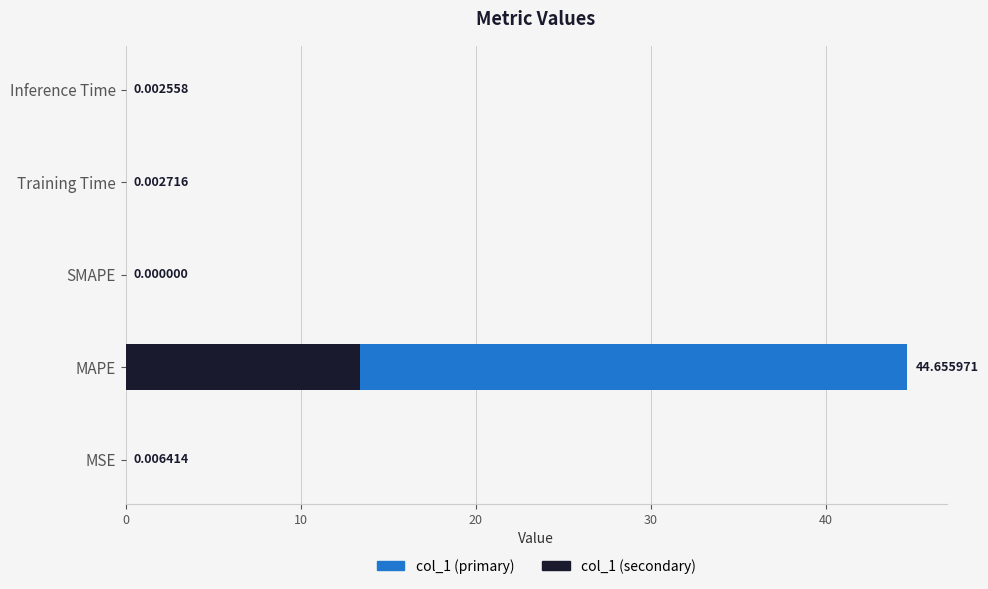

How many data points does each series have?

5